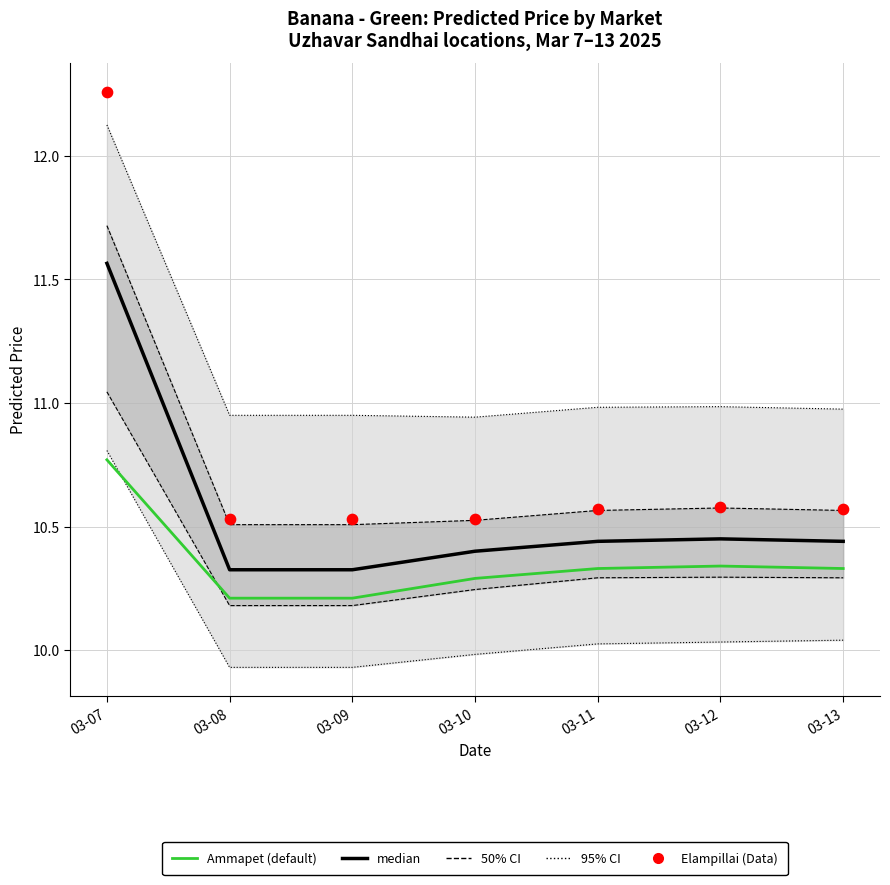

At how many categories does at least one series exceed 11?

1